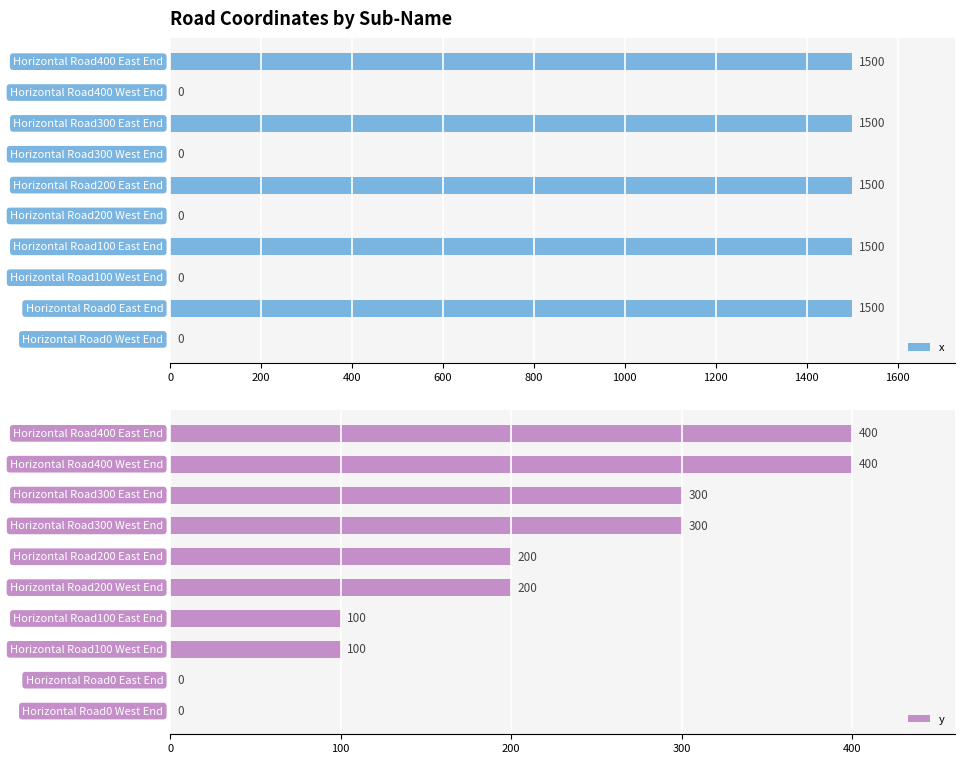

At how many categories does at least one series exceed 1202?

5